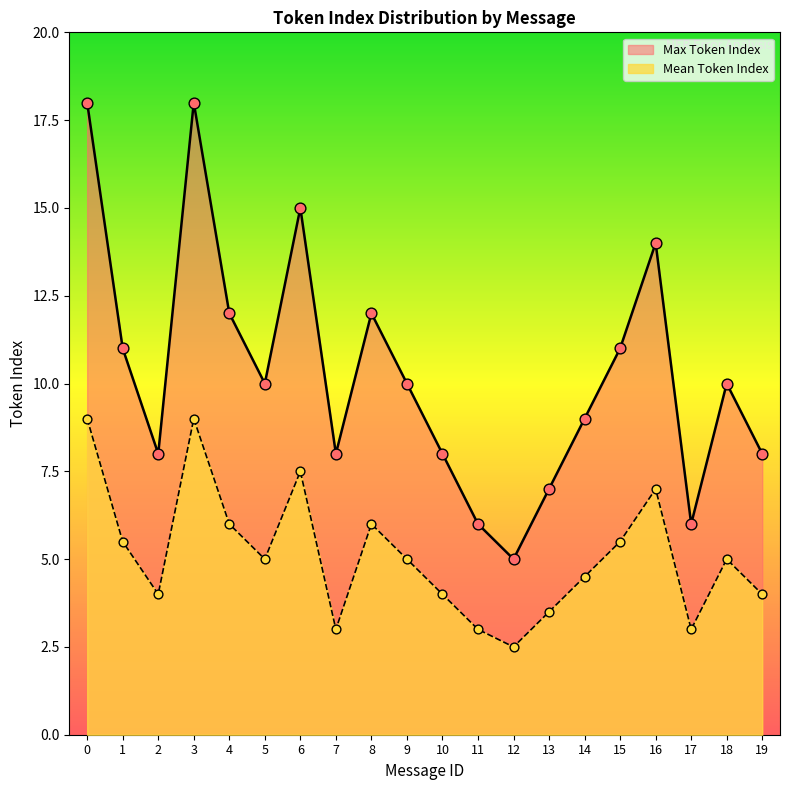

Which series has the largest Y range (max minus min)?

Max Token Index